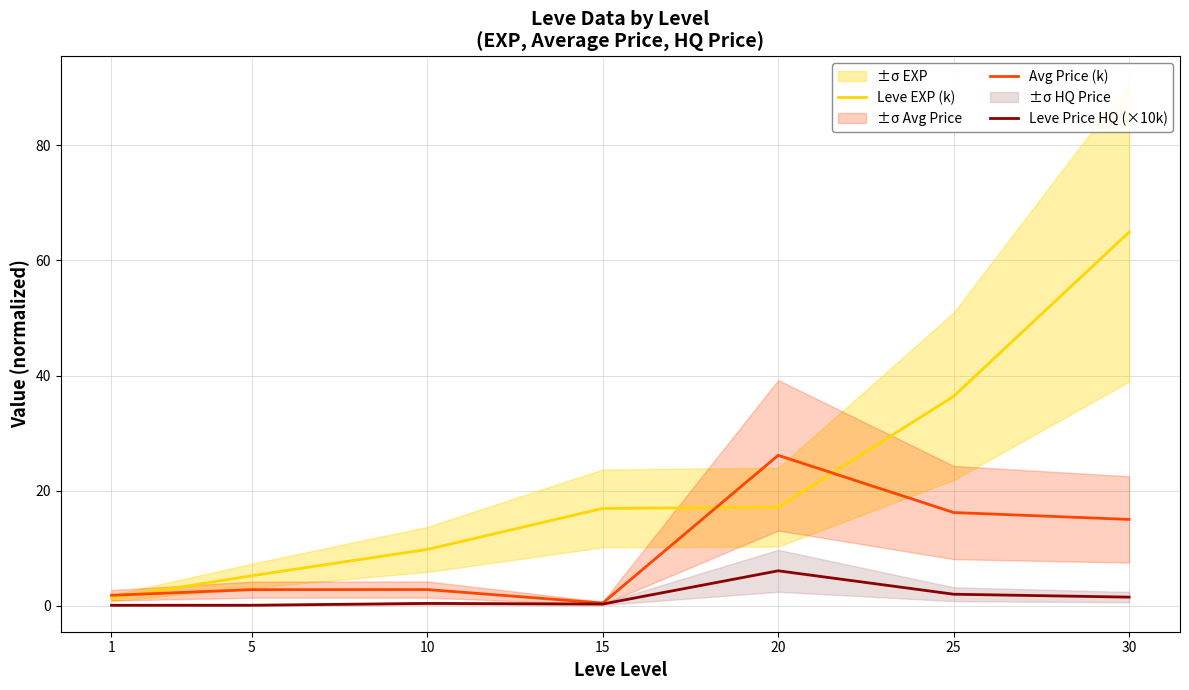

Reading left to right, what are all the values shown in this chart?

Leve EXP (k): 1=1.3	5=5.2	10=9.8	15=16.9	20=17.1	25=36.4	30=64.9
Avg Price (k): 1=1.8	5=2.8	10=2.8	15=0.5	20=26.1	25=16.2	30=15.0
Leve Price HQ (×10k): 1=0.1	5=0.1	10=0.4	15=0.3	20=6.1	25=2.0	30=1.5